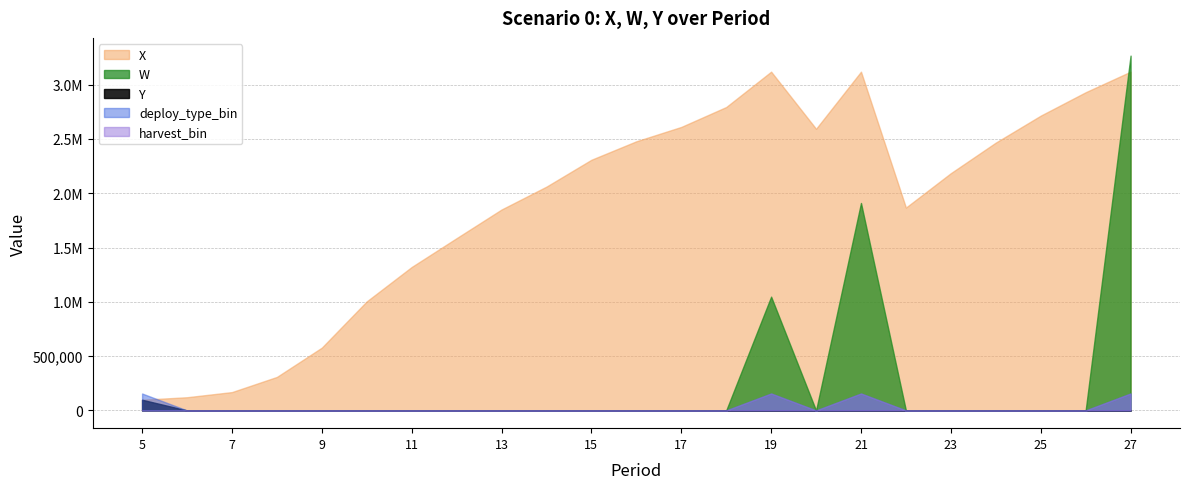

What are all the series names shown in the legend?

X, W, Y, deploy_type_bin, harvest_bin